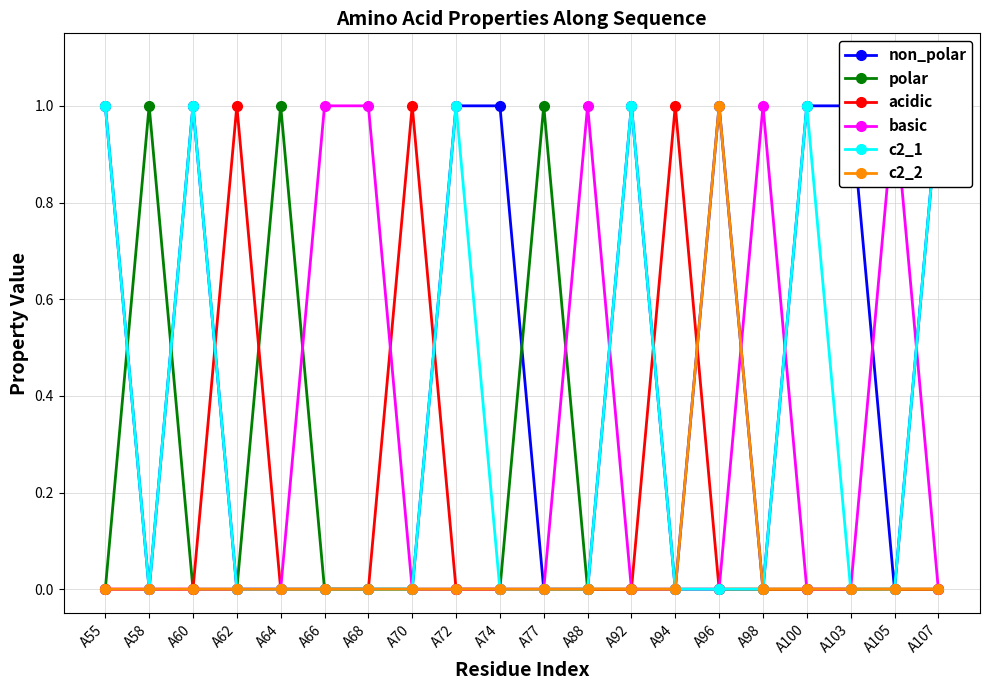

Is the value of non_polar at A94 greater than the value of c2_2 at A58?

No